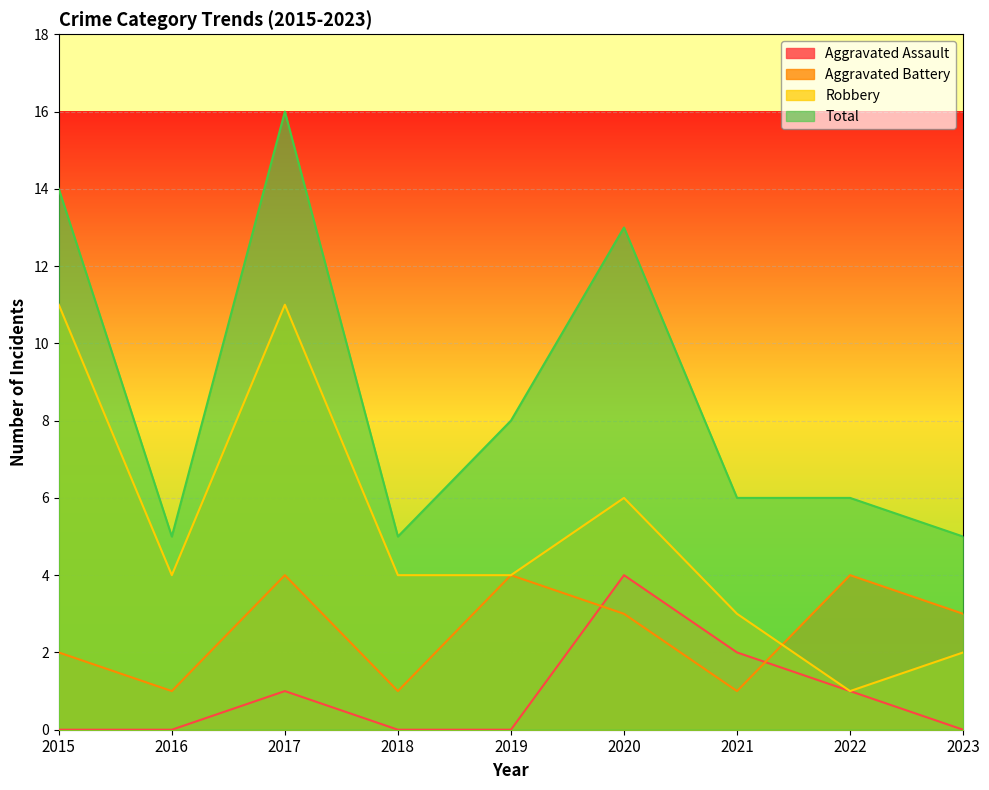

Reading left to right, what are all the values shown in this chart?

Aggravated Assault: 0	0	1	0	0	4	2	1	0
Aggravated Battery: 2	1	4	1	4	3	1	4	3
Robbery: 11	4	11	4	4	6	3	1	2
Total: 14	5	16	5	8	13	6	6	5